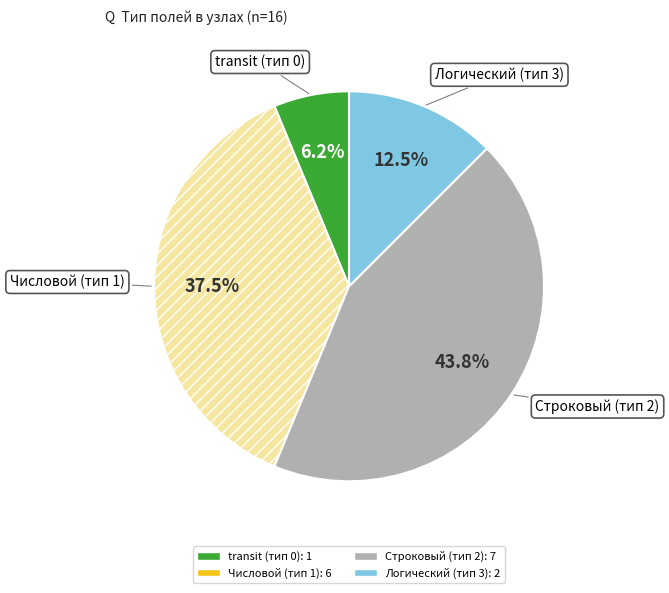

Is there any slice that represents more than half of the pie?

No